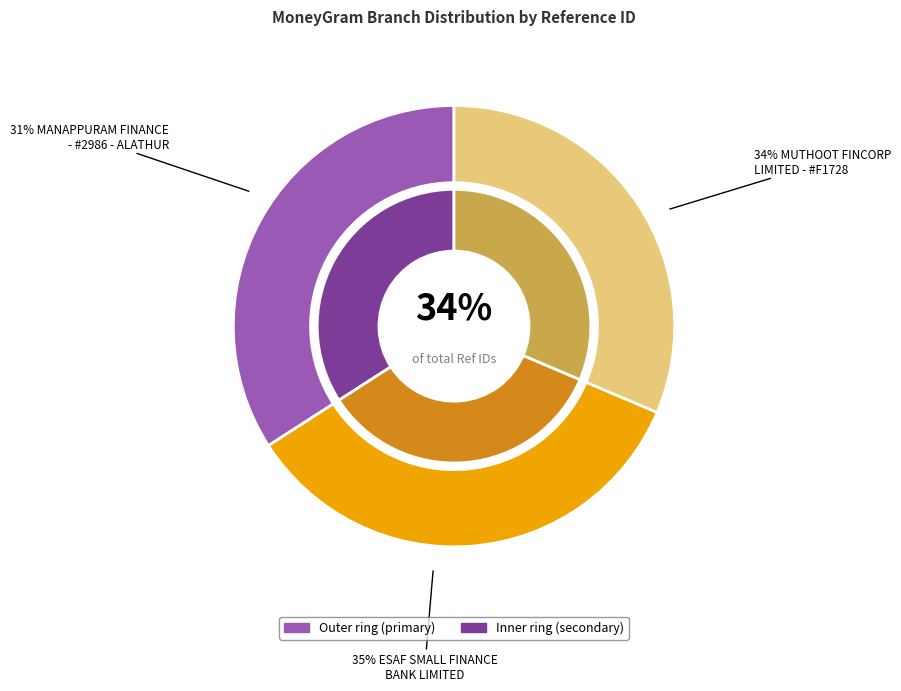

Approximately how many times larger is the value at MANAPPURAM FINANCE - #2986 - ALATHUR compared to ESAF SMALL FINANCE BANK LIMITED - KOTTAY?

0.9